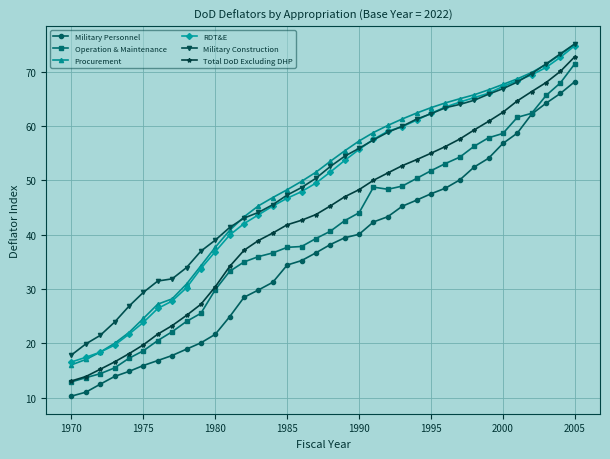

Does the chart have visible grid lines?

Yes